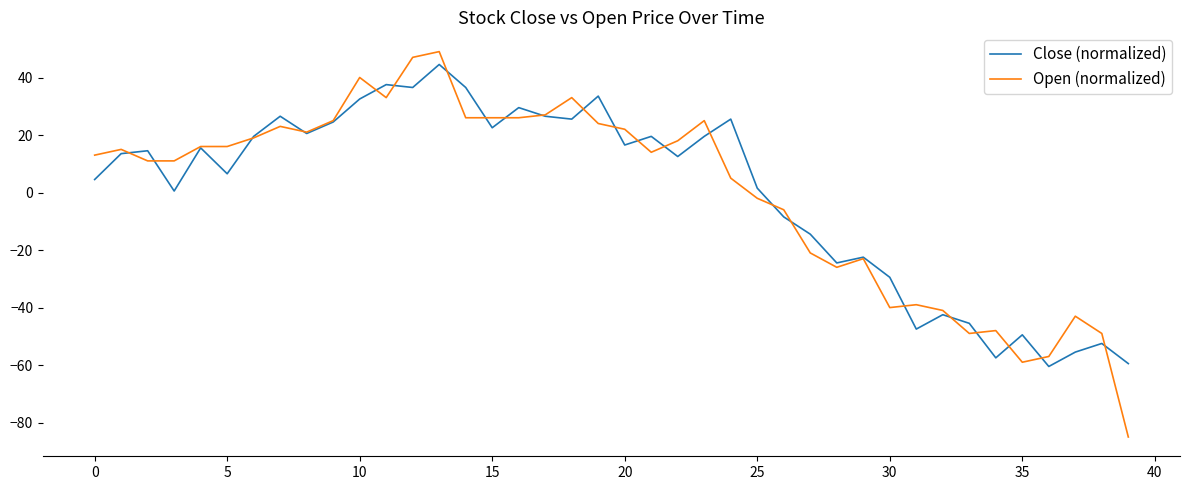

What is the smallest value displayed?

-84.9